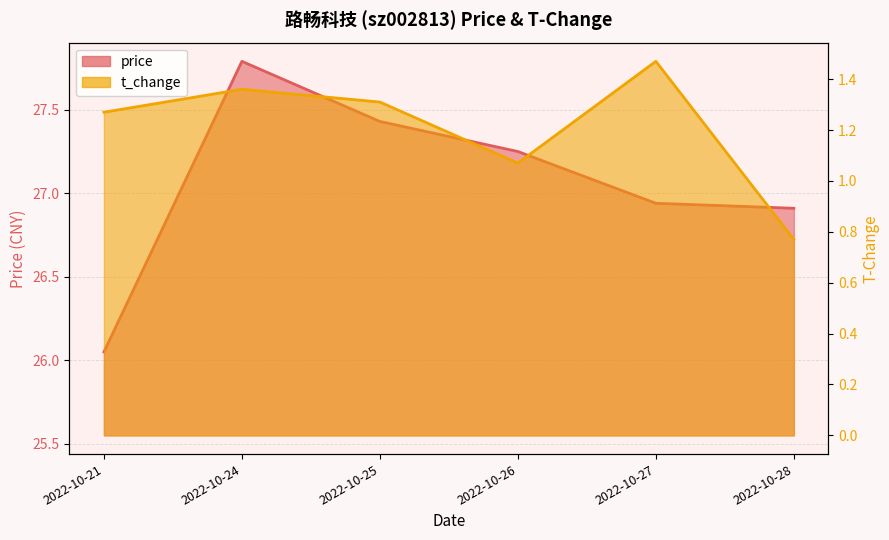

Reading left to right, list all the values displayed in this chart.

price: 2022-10-21=26.1	2022-10-24=27.8	2022-10-25=27.4	2022-10-26=27.2	2022-10-27=26.9	2022-10-28=26.9
t_change: 2022-10-21=1.3	2022-10-24=1.4	2022-10-25=1.3	2022-10-26=1.1	2022-10-27=1.5	2022-10-28=0.8